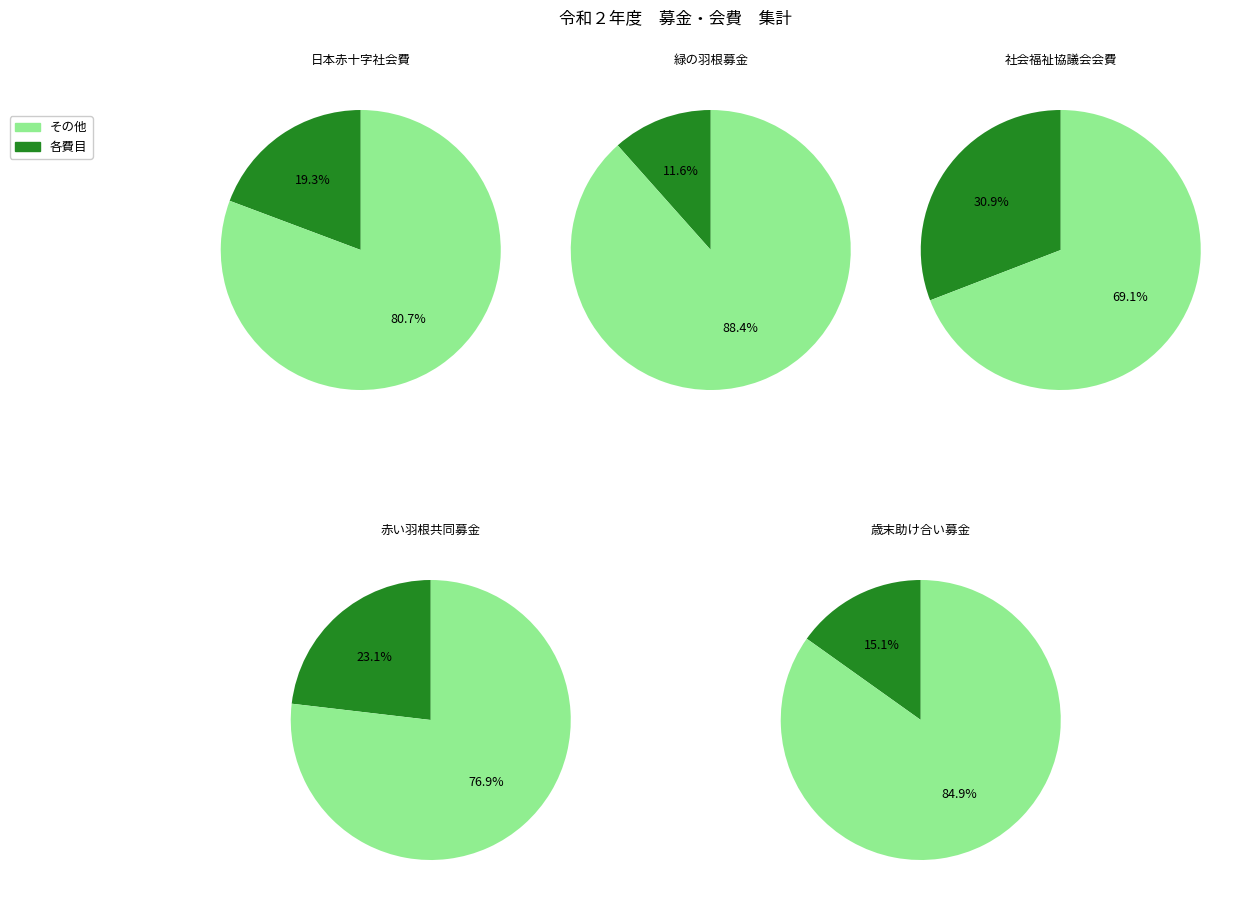

Count the number of slices in the pie.

5